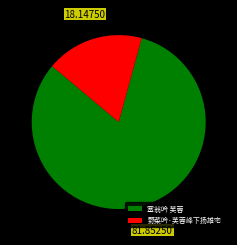

Do 野菜吟·芙蓉峰下扬雄宅 and 塞翁吟 芙蓉 together represent more than half of the pie?

Yes